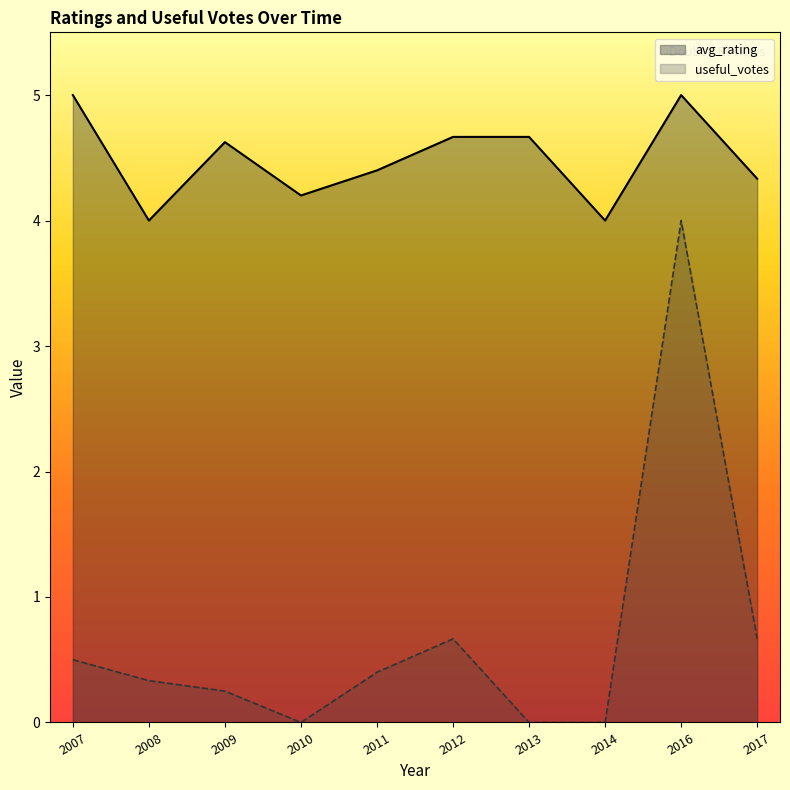

Rank the categories by useful_votes value from highest to lowest.

2016, 2012, 2017, 2007, 2011, 2008, 2009, 2010, 2013, 2014